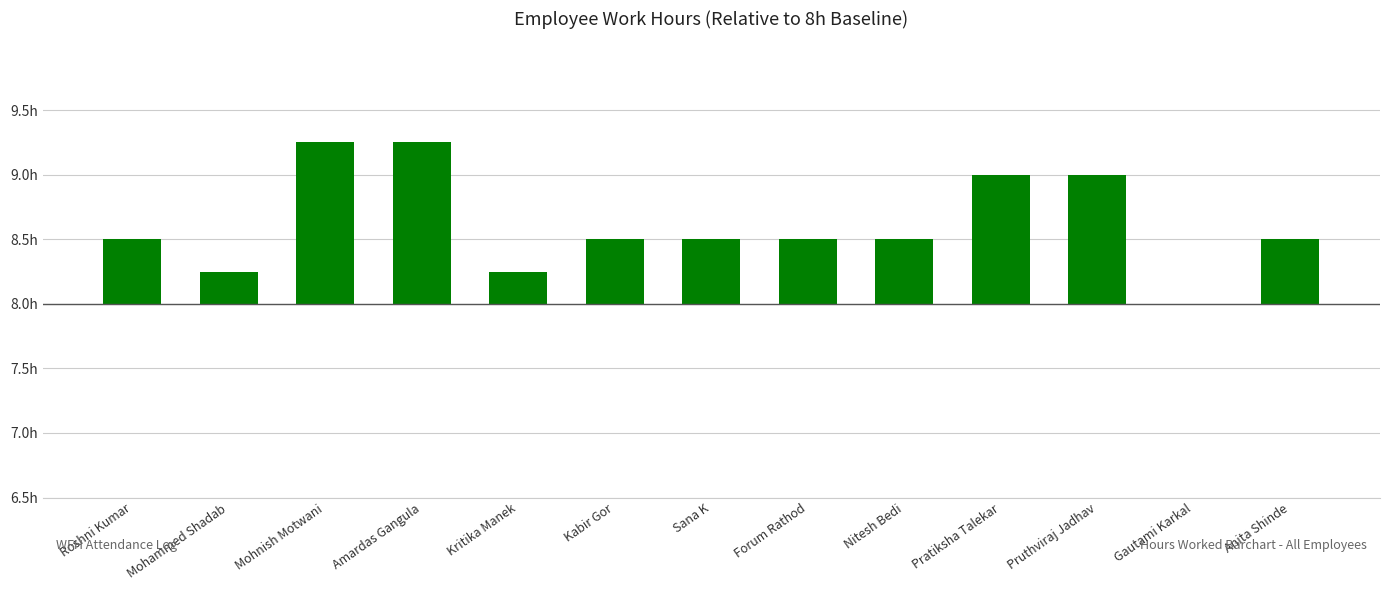

Rank the categories by value from lowest to highest.

Gautami Karkal, Mohammed Shadab, Kritika Manek, Roshni Kumar, Kabir Gor, Sana K, Forum Rathod, Nitesh Bedi, Anita Shinde, Pratiksha Talekar, Pruthviraj Jadhav, Mohnish Motwani, Amardas Gangula